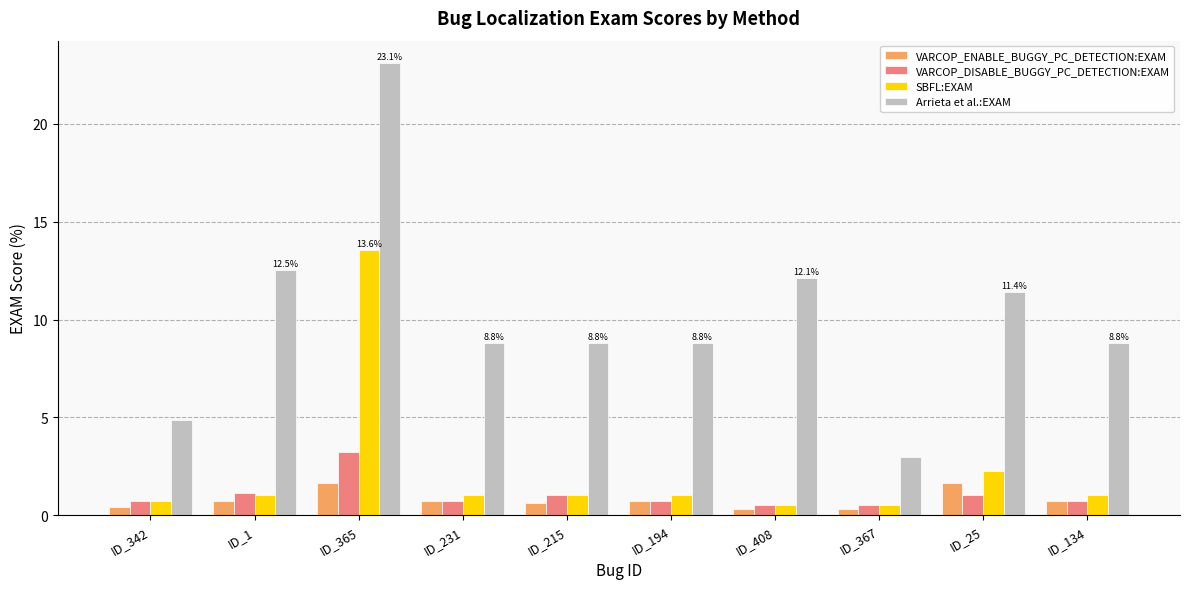

At which category is the sum across all series the highest?

ID_365